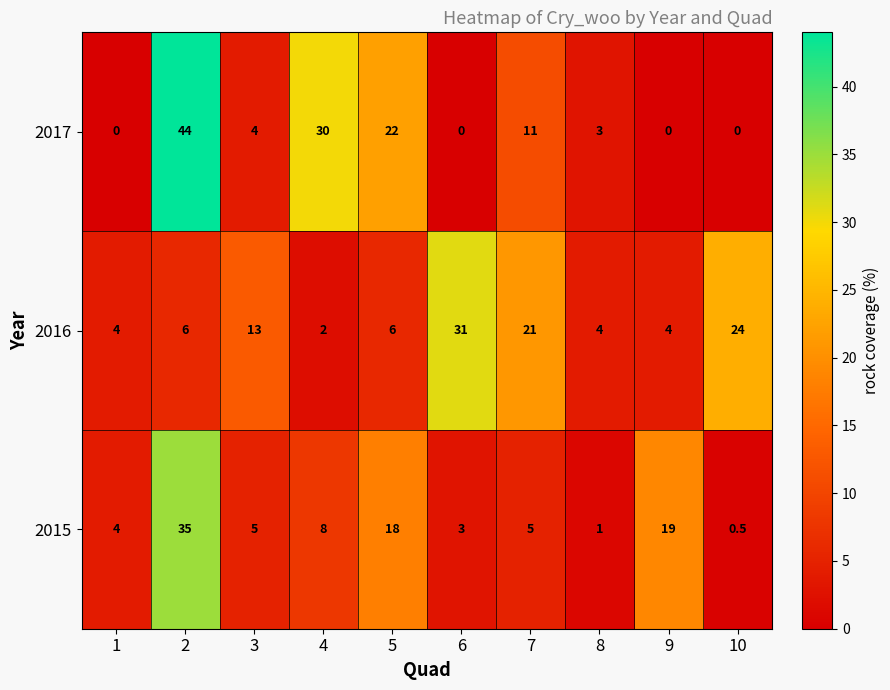

At how many categories does at least one series exceed 27?

3